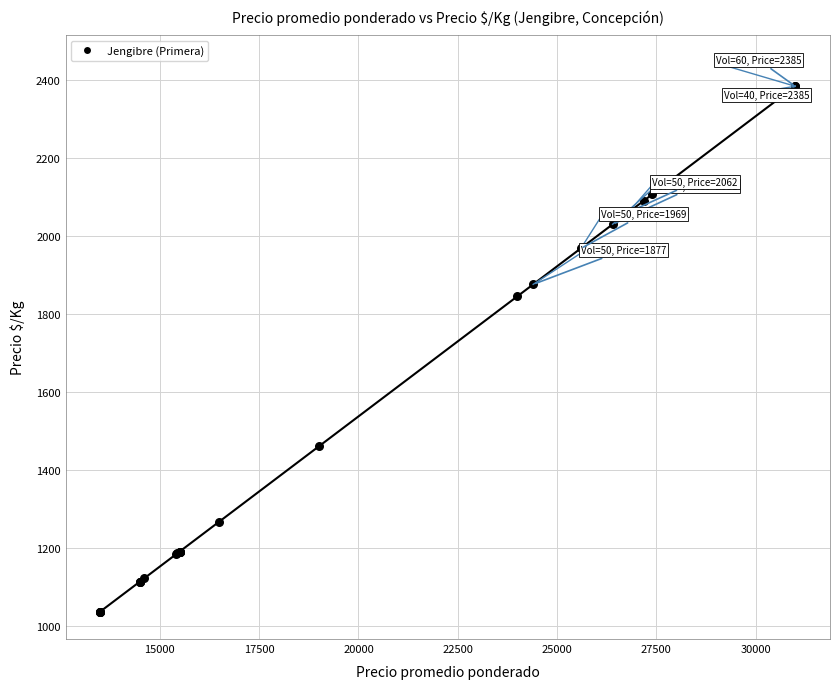

What Y value in the scatter plot is closest to 1711?

1846